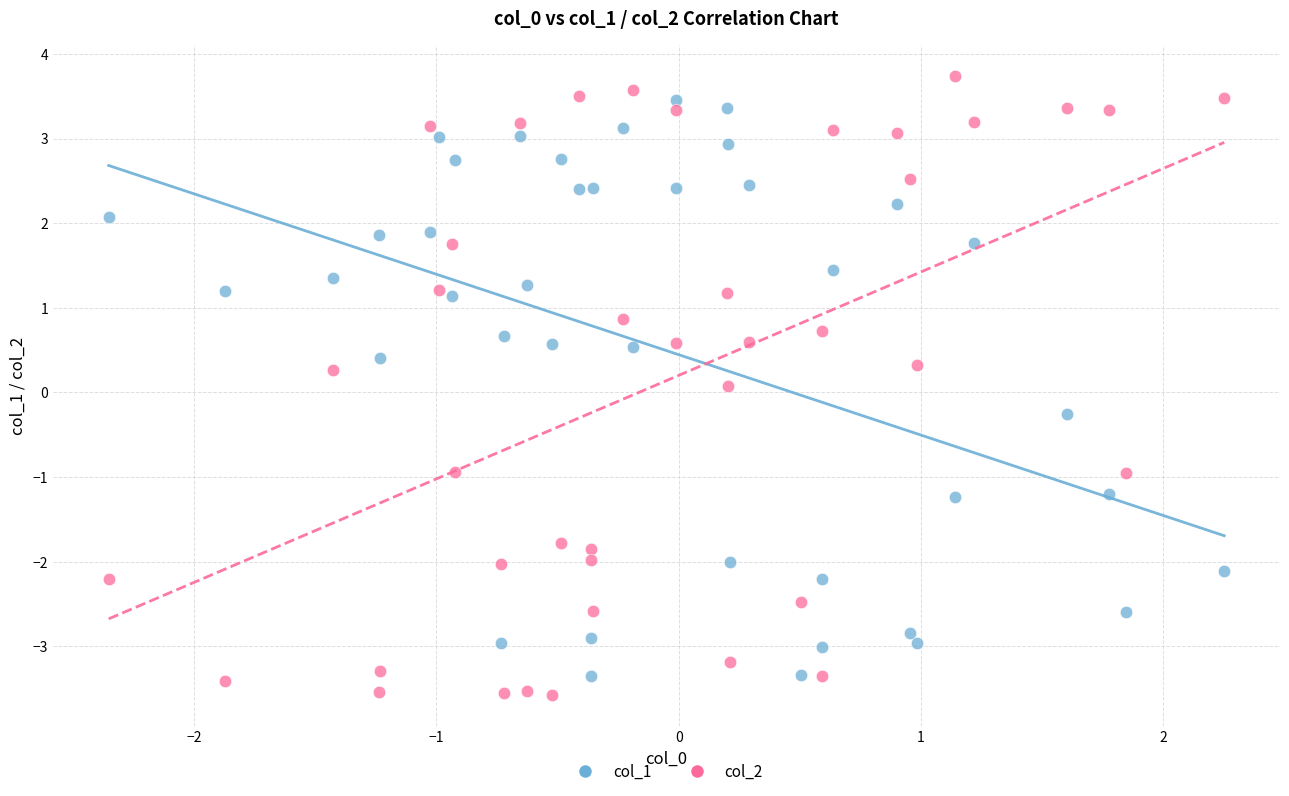

Across all data points, what is the range of Y values (max minus min)?

7.3